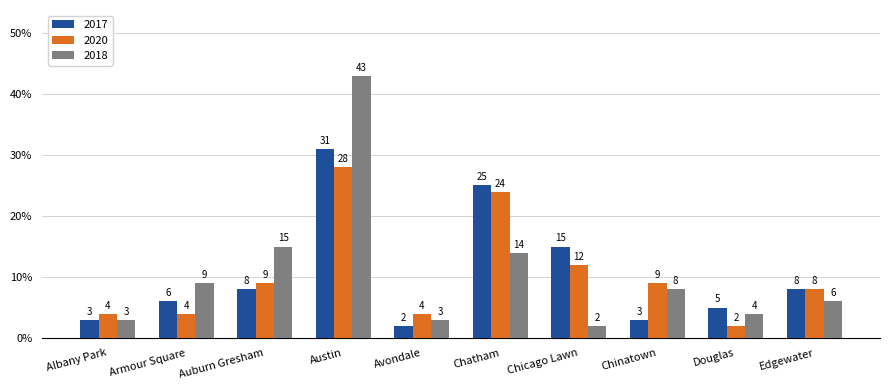

Which series has the widest spread of values?

2018